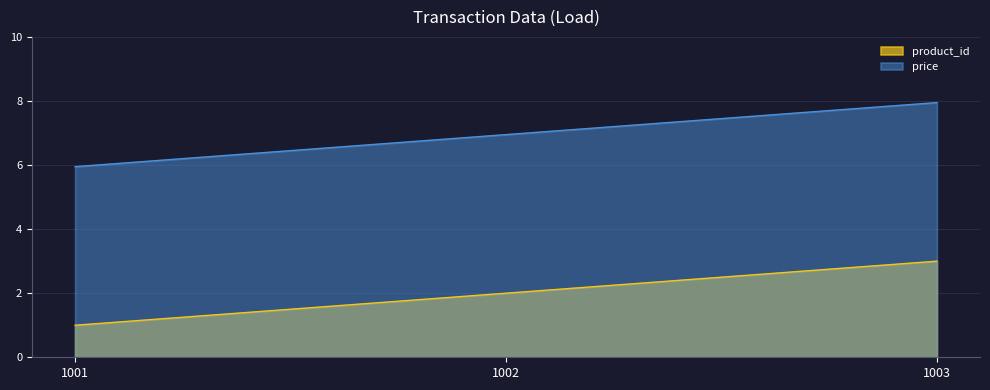

Is it true that product_id equals 1.0 at 1001?

True